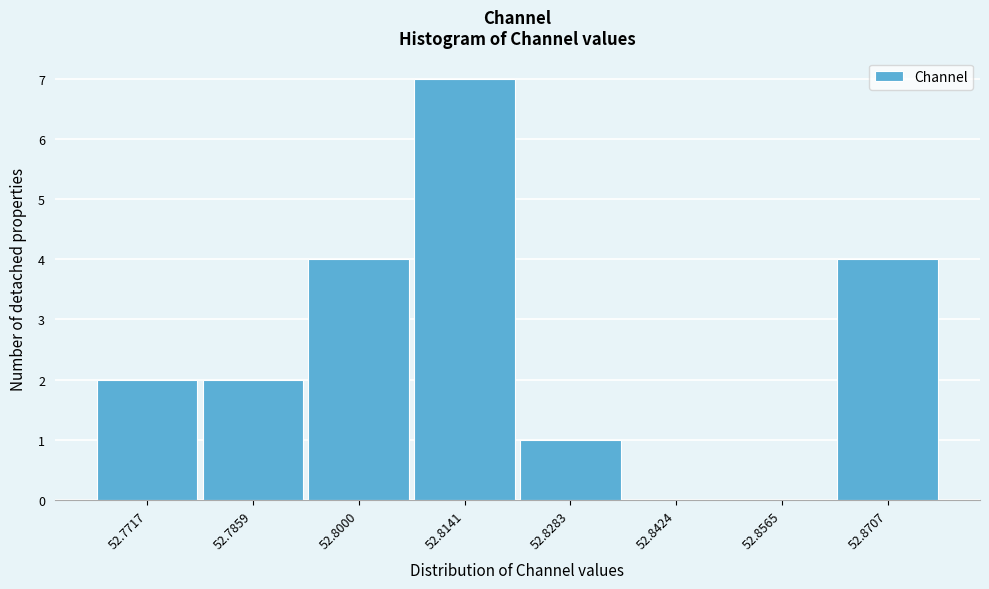

Reading right to left, transcribe all the data shown in this chart.

52.8707=4	52.8565=0	52.8424=0	52.8283=1	52.8141=7	52.8000=4	52.7859=2	52.7717=2